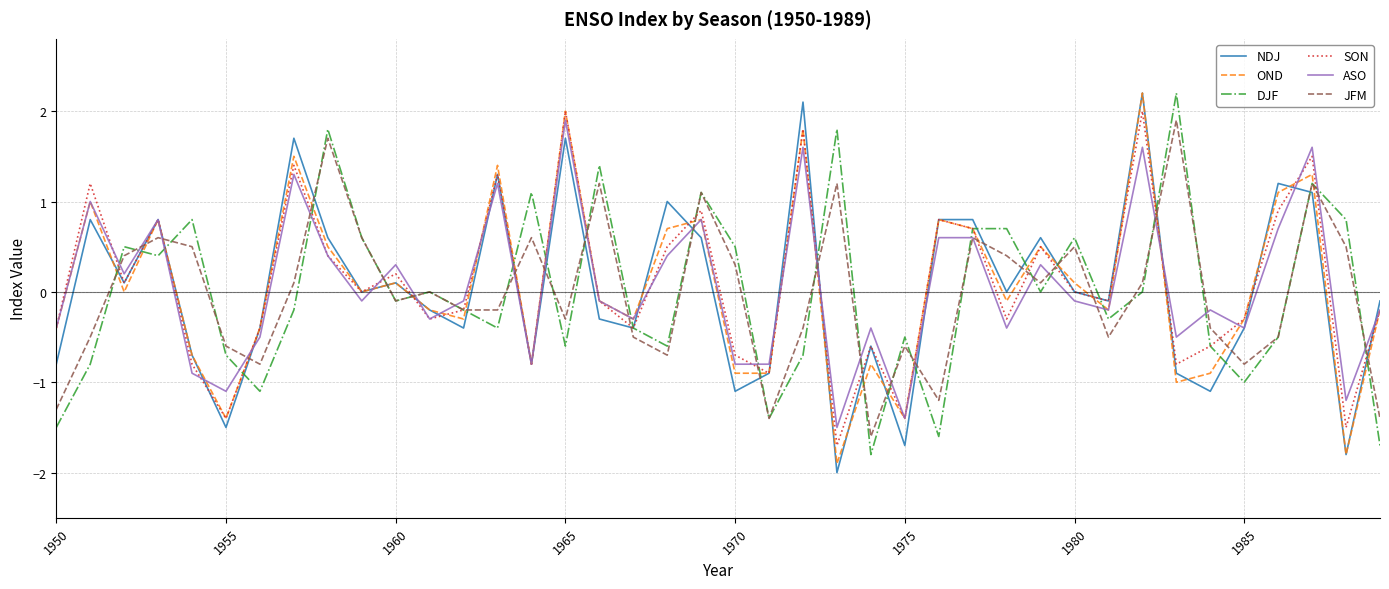

How many lines are shown in the chart?

6